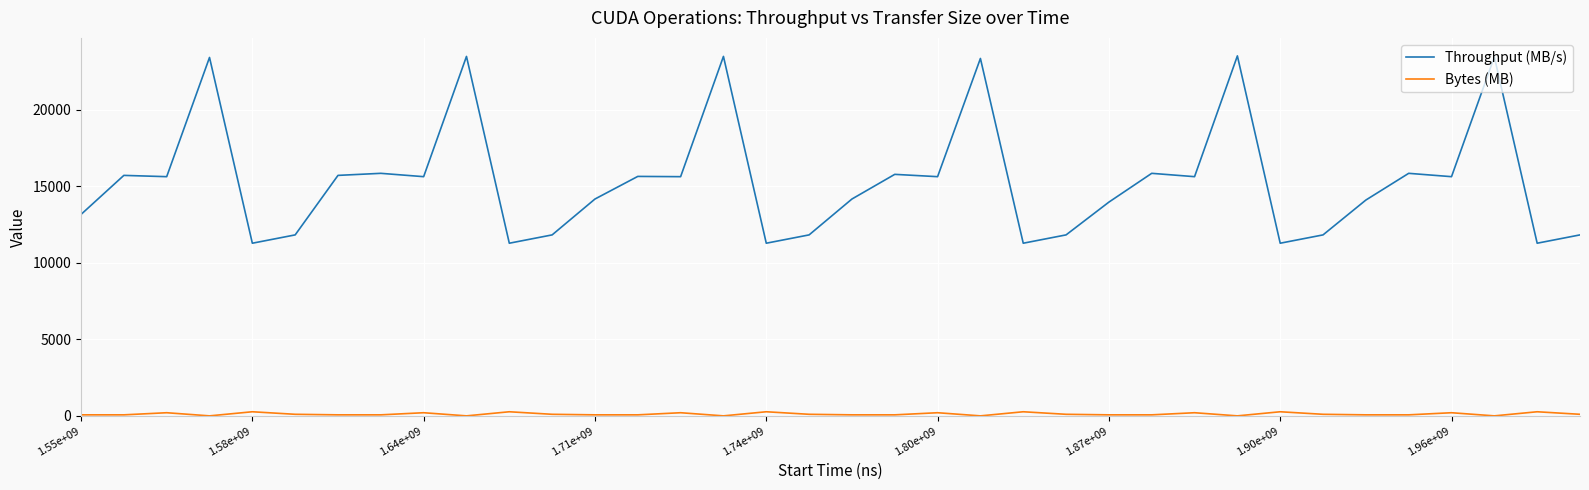

What is the lowest value of the Throughput (MB/s) series?

11274.3